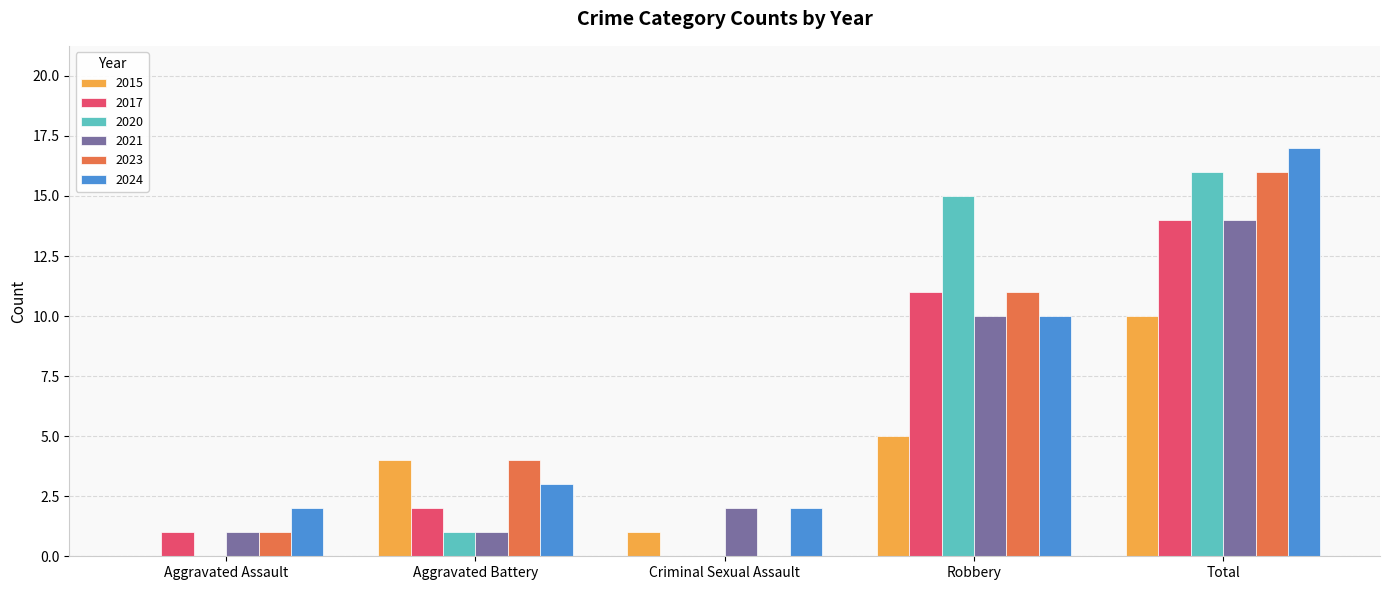

What is the sum of the 2017 values at Aggravated Assault and Aggravated Battery?

3